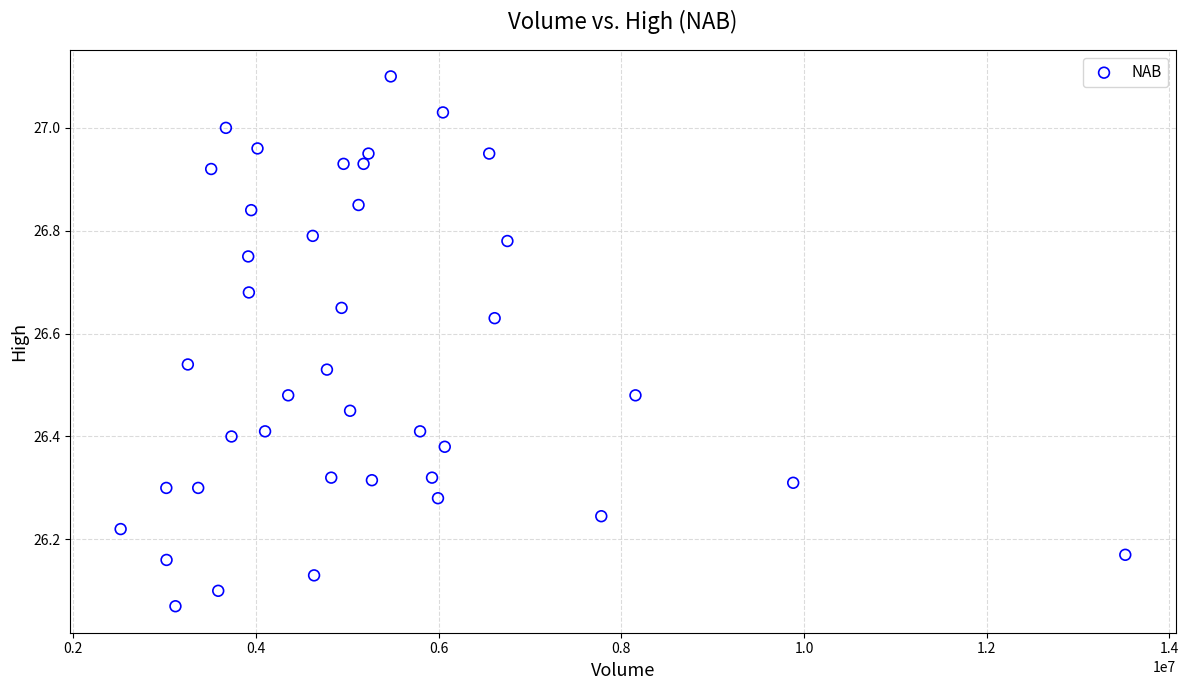

What is the range of X values (max minus min)?

10999646.0